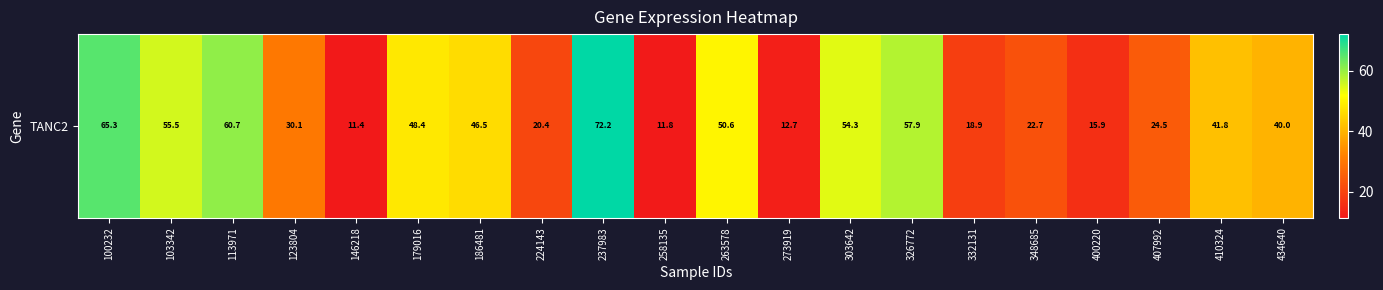

Rank the categories by value from highest to lowest.

237983, 100232, 113971, 326772, 103342, 303642, 263578, 179016, 186481, 410324, 434640, 123804, 407992, 348685, 224143, 332131, 400220, 273919, 258135, 146218